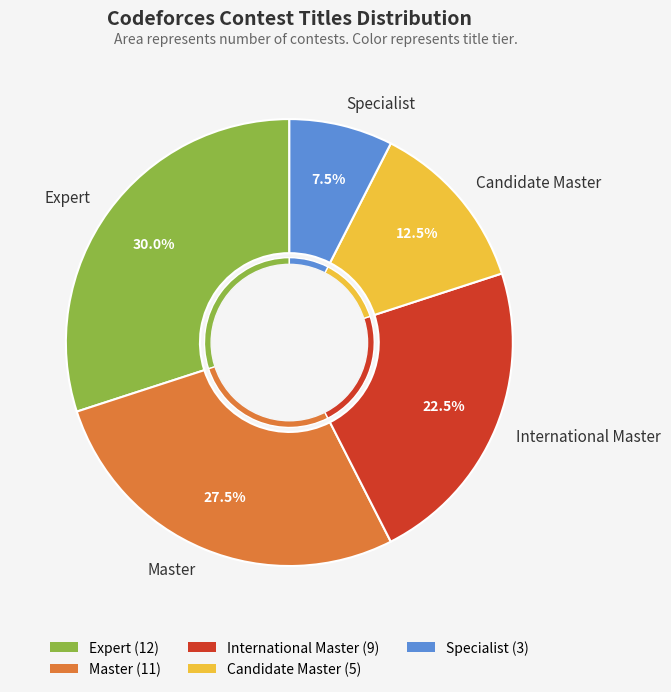

How many segments does this pie chart have?

5